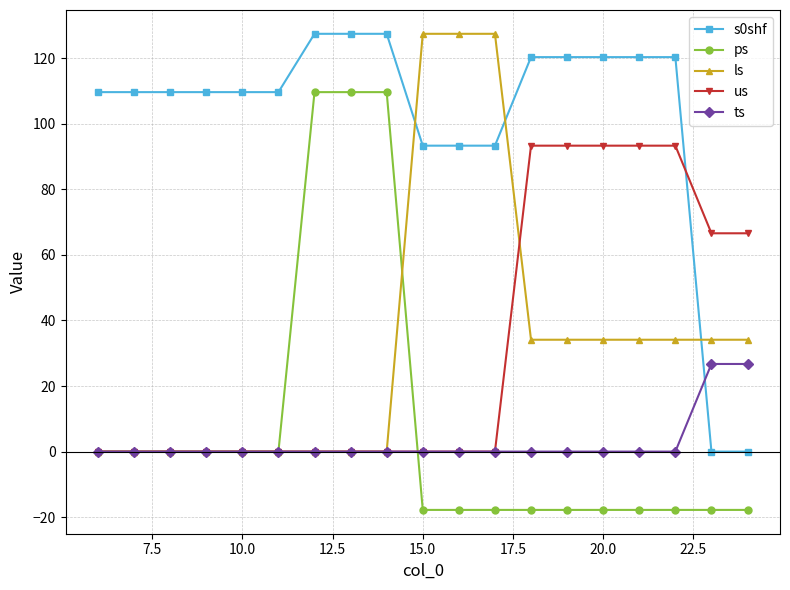

Reading left to right, list all the values displayed in this chart.

s0shf: 109.6	109.6	109.6	109.6	109.6	109.6	127.4	127.4	127.4	93.3	93.3	93.3	120.3	120.3	120.3	120.3	120.3	0.0	0.0
ps: 0.0	0.0	0.0	0.0	0.0	0.0	109.6	109.6	109.6	-17.8	-17.8	-17.8	-17.8	-17.8	-17.8	-17.8	-17.8	-17.8	-17.8
ls: 0.0	0.0	0.0	0.0	0.0	0.0	0.0	0.0	0.0	127.4	127.4	127.4	34.1	34.1	34.1	34.1	34.1	34.1	34.1
us: 0.0	0.0	0.0	0.0	0.0	0.0	0.0	0.0	0.0	0.0	0.0	0.0	93.3	93.3	93.3	93.3	93.3	66.6	66.6
ts: 0.0	0.0	0.0	0.0	0.0	0.0	0.0	0.0	0.0	0.0	0.0	0.0	0.0	0.0	0.0	0.0	0.0	26.7	26.7